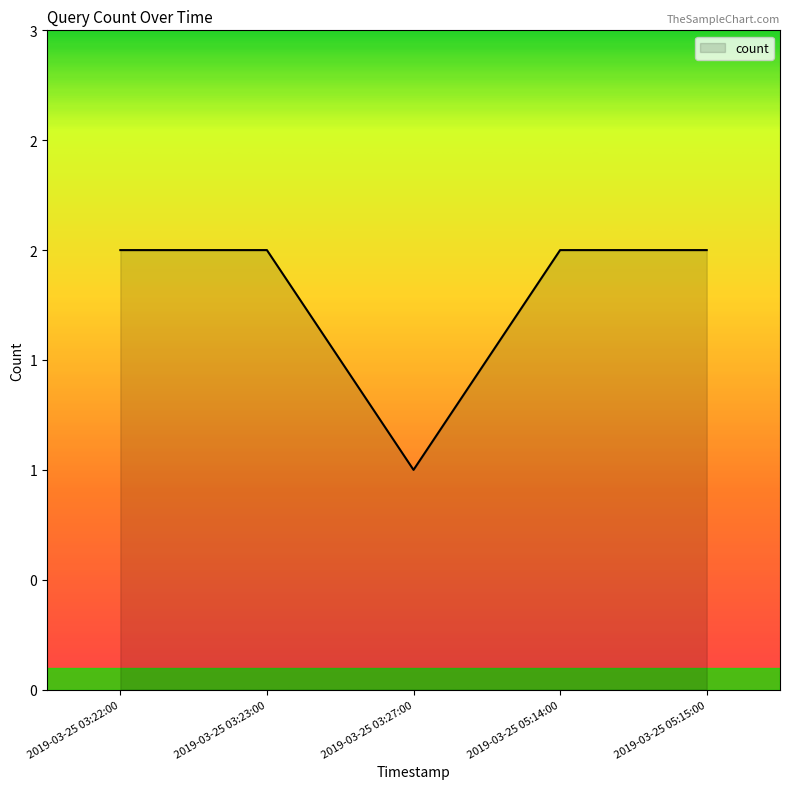

Rank the categories by value from lowest to highest.

2019-03-25 03:27:00, 2019-03-25 03:22:00, 2019-03-25 03:23:00, 2019-03-25 05:14:00, 2019-03-25 05:15:00